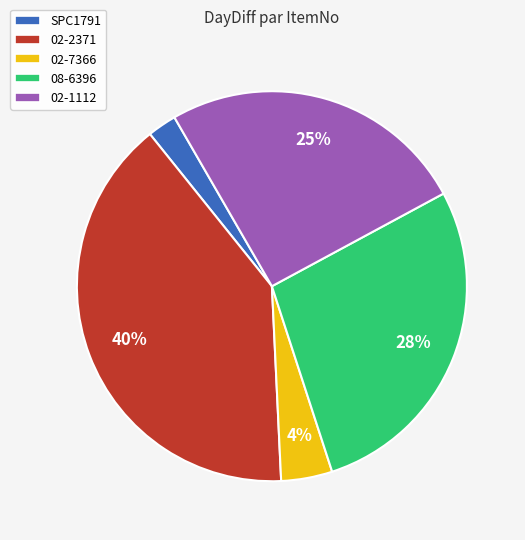

Is it true that 02-2371 is 40% of the pie?

True